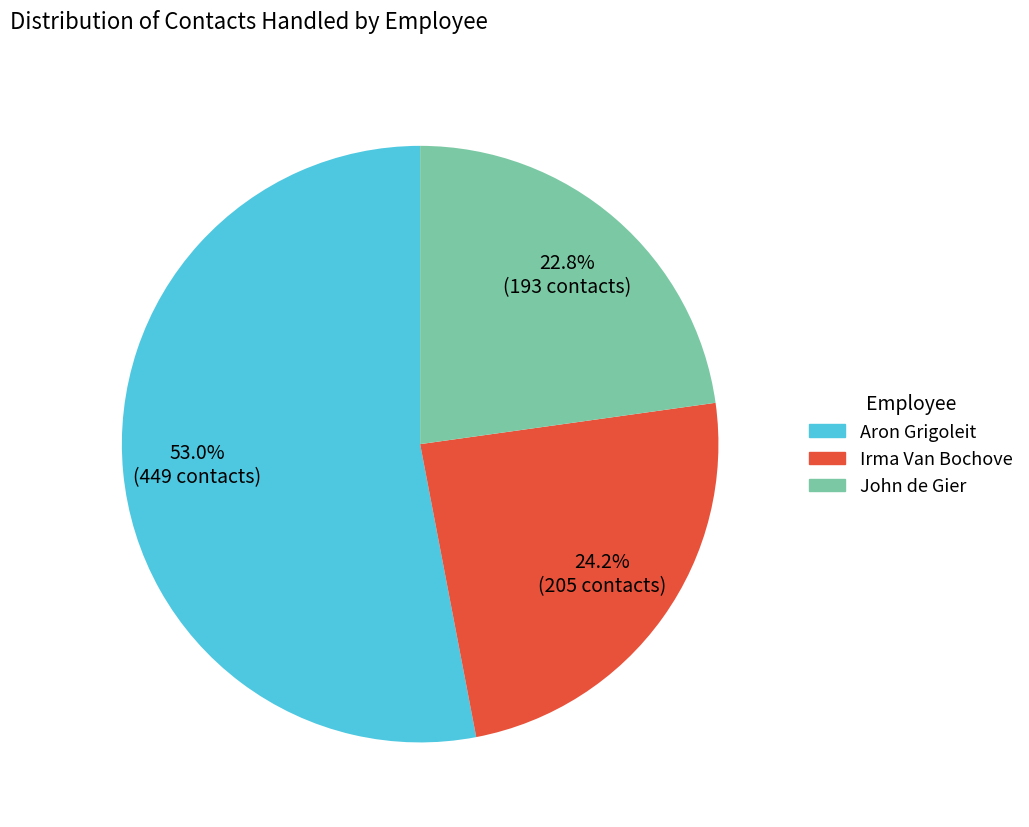

Is there any slice that represents more than half of the pie?

Yes